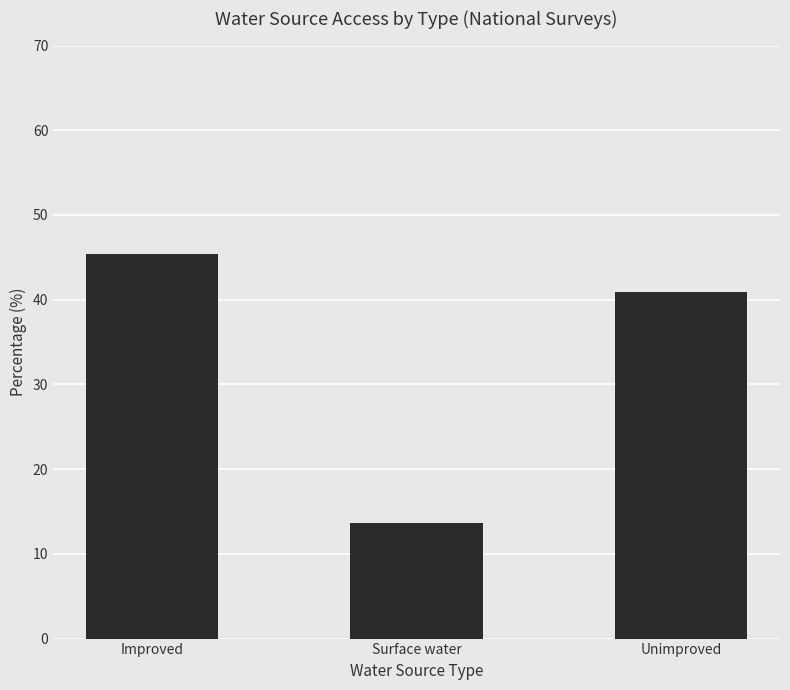

Reading left to right, what are all the values shown in this chart?

45.4	13.7	40.9